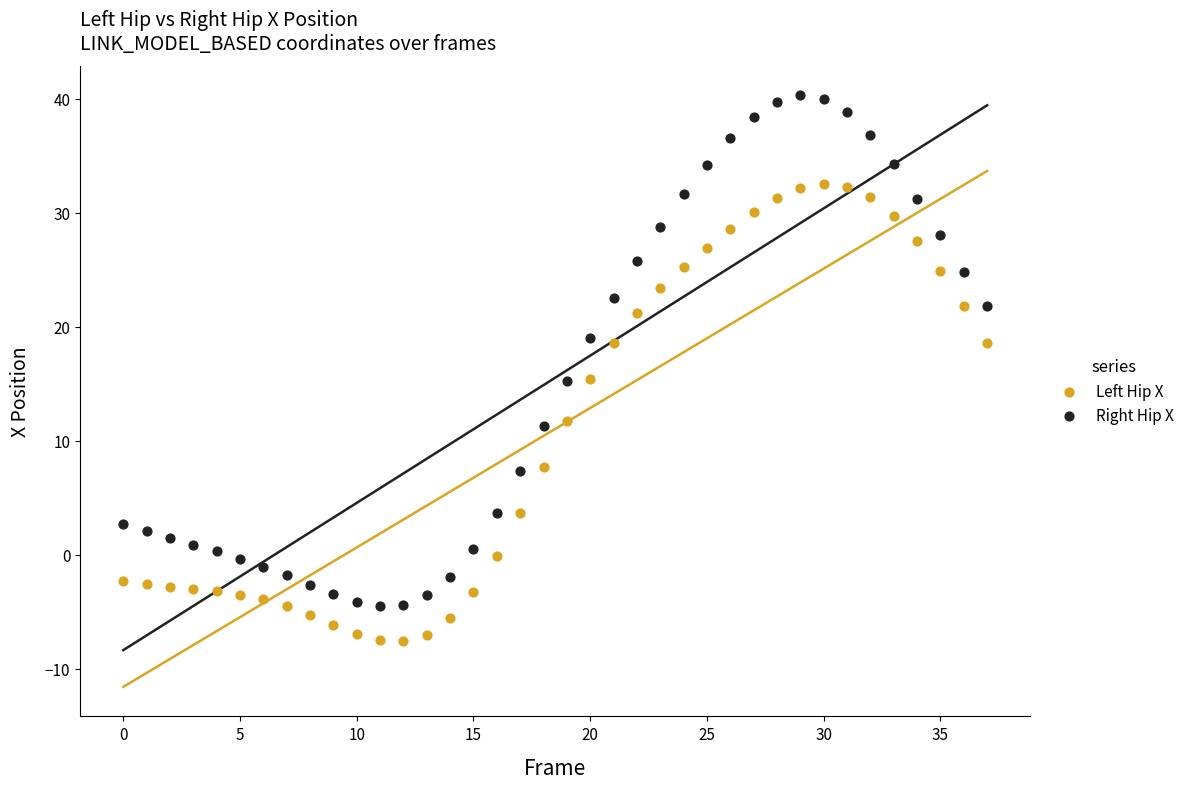

Across all data points, what is the range of Y values (max minus min)?

47.9